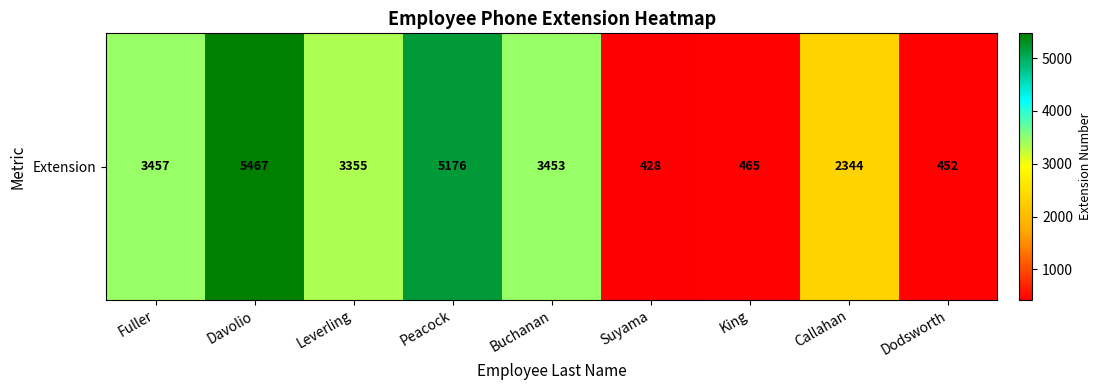

What is the maximum value shown in the chart?

5467